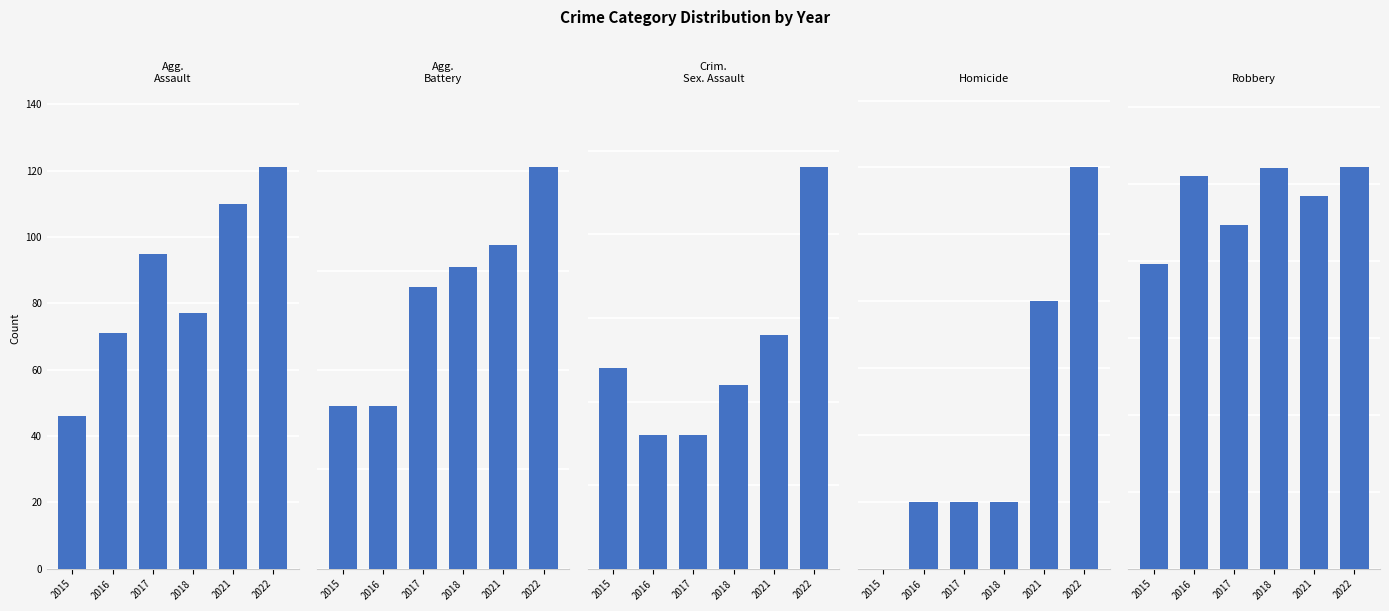

What is the value of the Homicide bar at the 6th from the left?

6